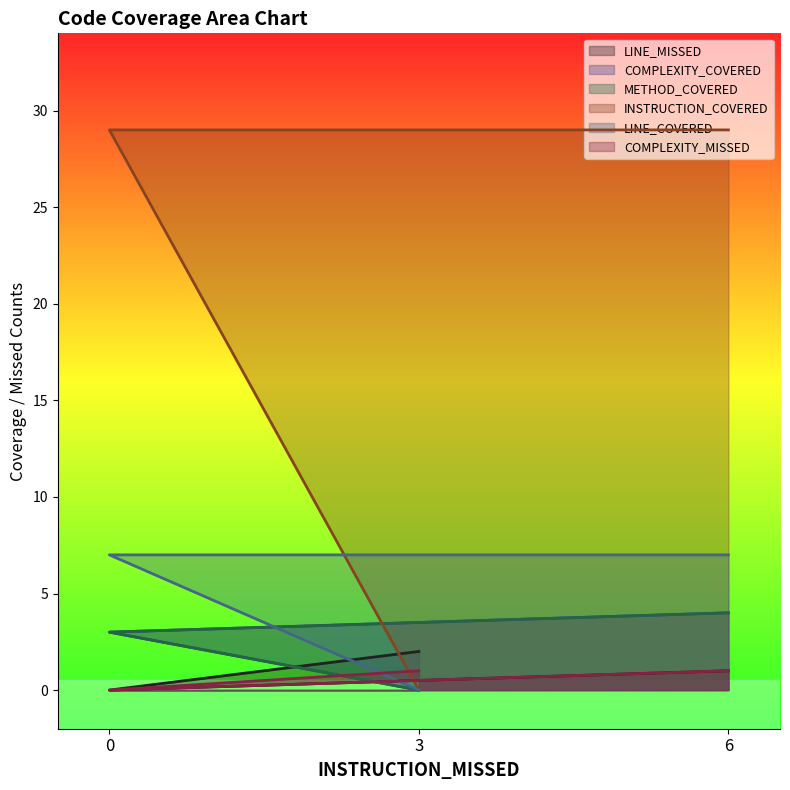

Is it true that LINE_COVERED equals 0 at 3?

True